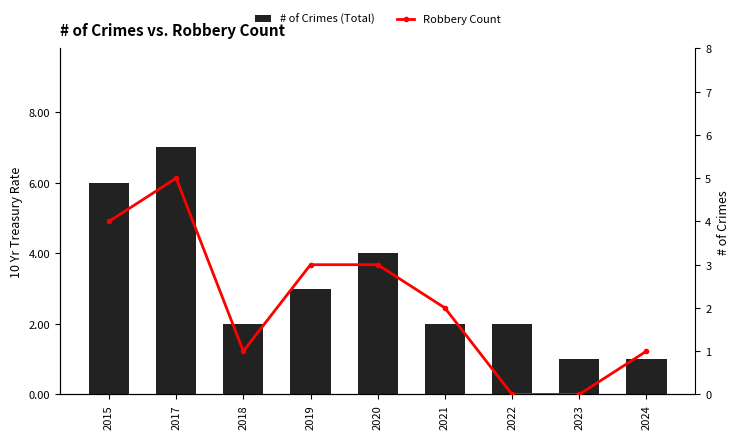

What is the sum of all # of Crimes (Total) values?

28